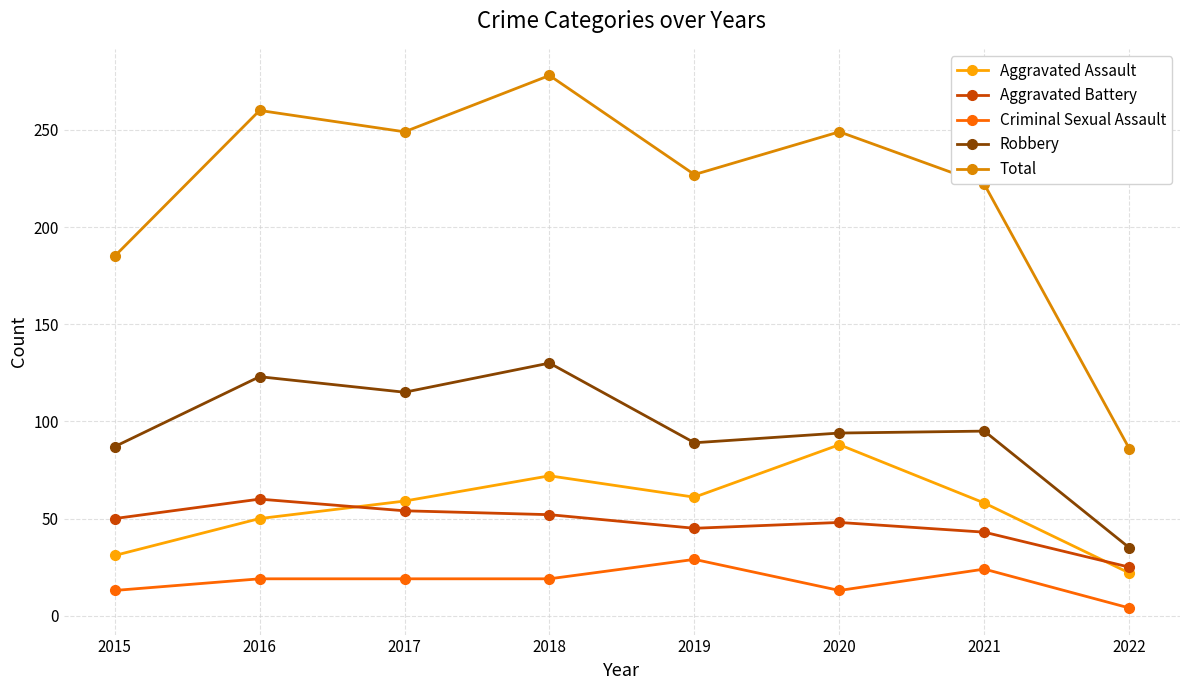

True or false: Robbery and Criminal Sexual Assault intersect in this chart.

False